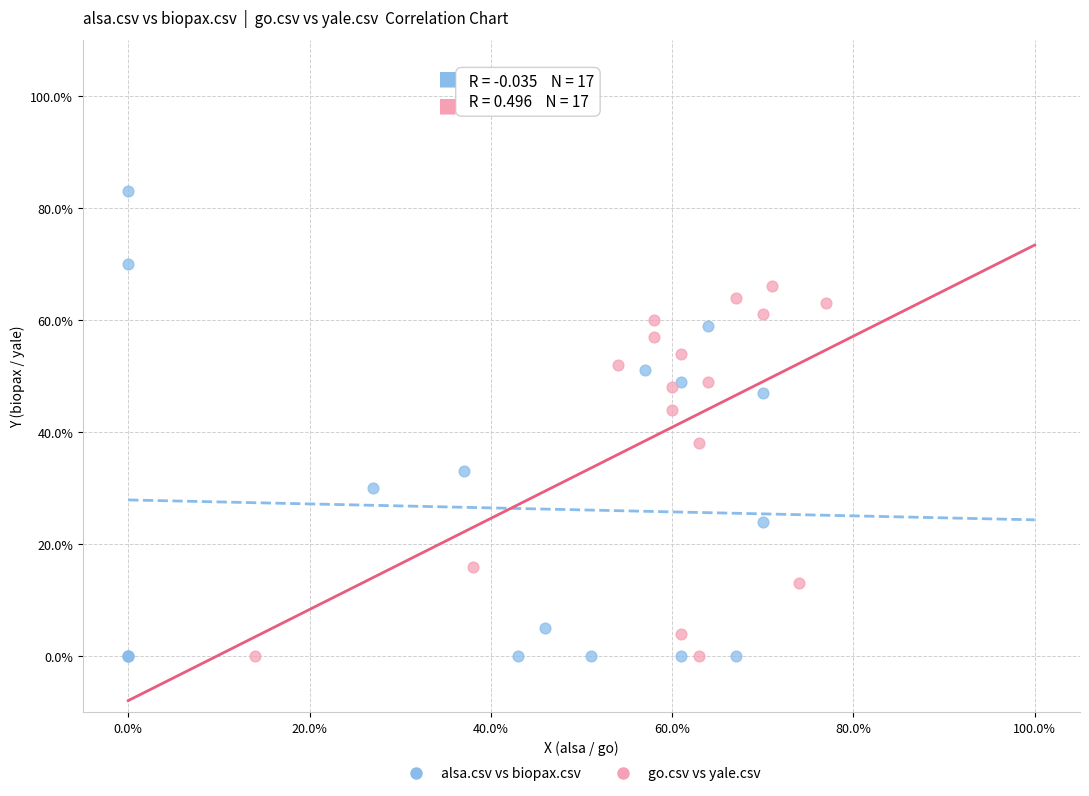

What are all the series names shown in the legend?

alsa.csv vs biopax.csv, go.csv vs yale.csv